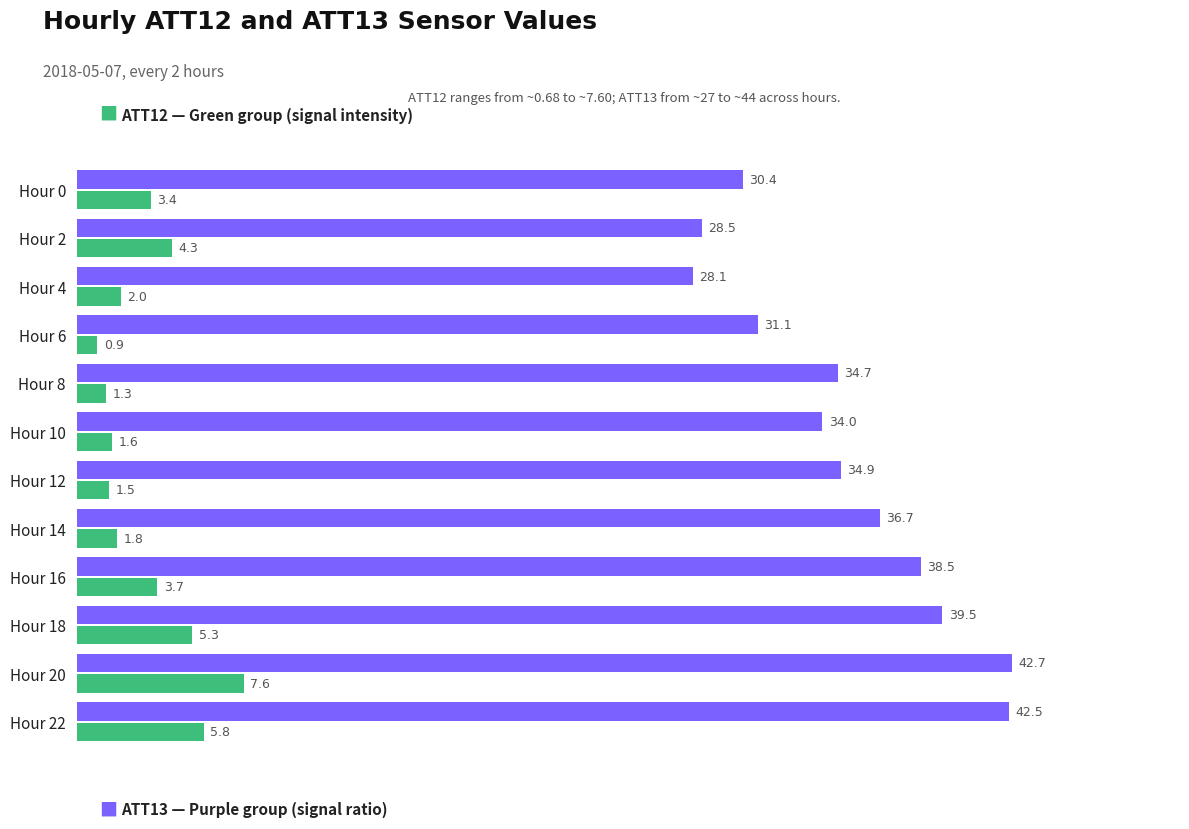

At which category is the sum across all series the highest?

Hour 20